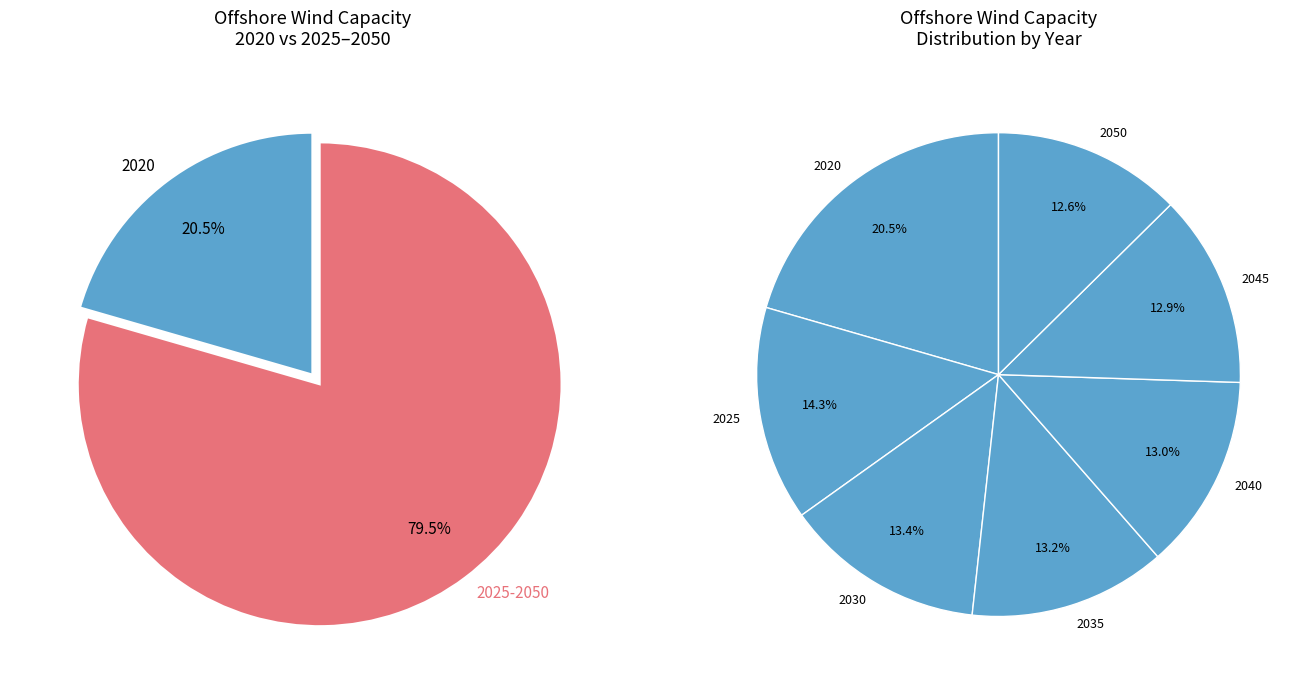

What is the ratio of the value at 2040 to the value at 2035?

1.0